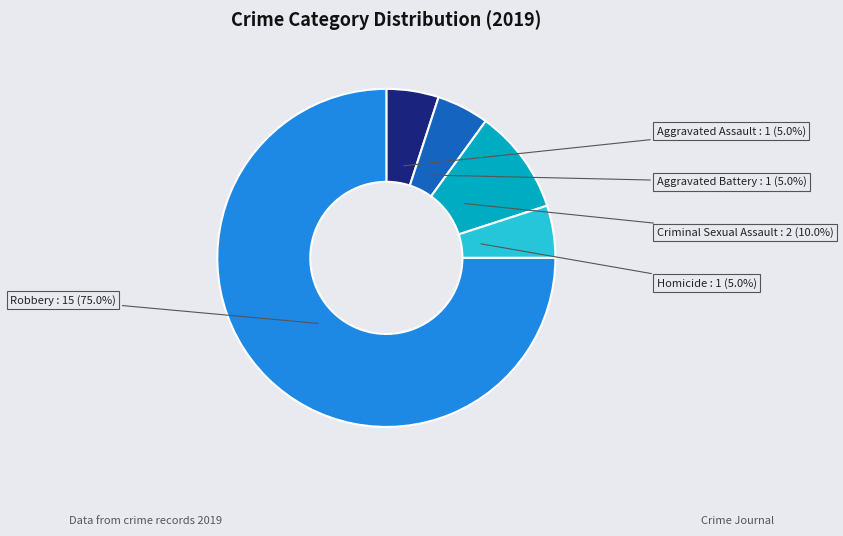

Does any single category account for the majority?

Yes